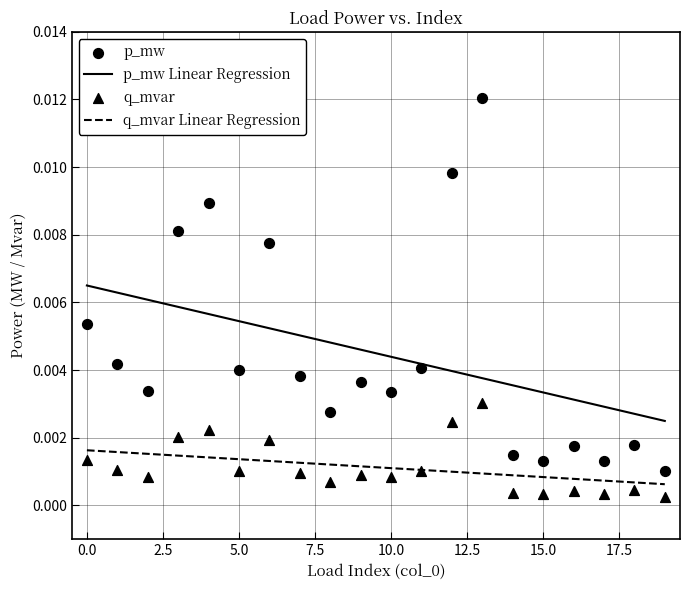

True or false: q_mvar Linear Regression and p_mw Linear Regression cross at least once.

False